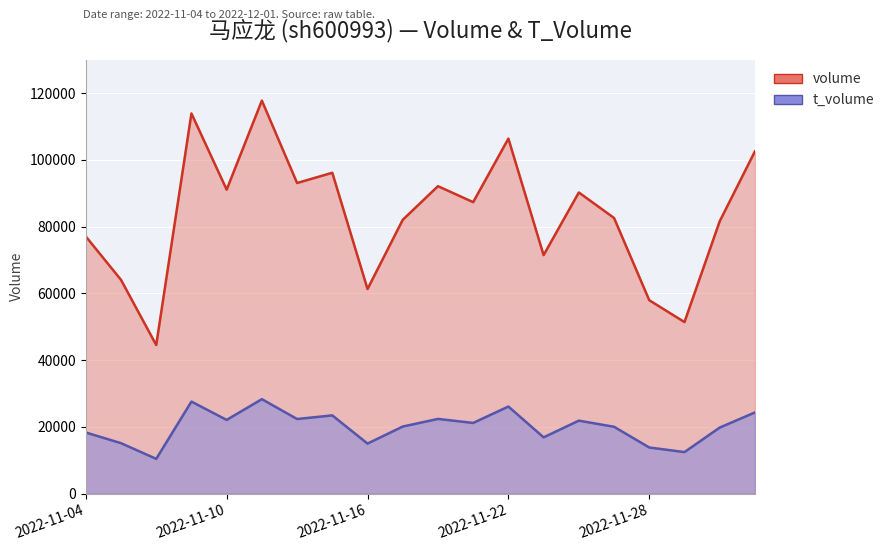

How many lines are shown in the chart?

2